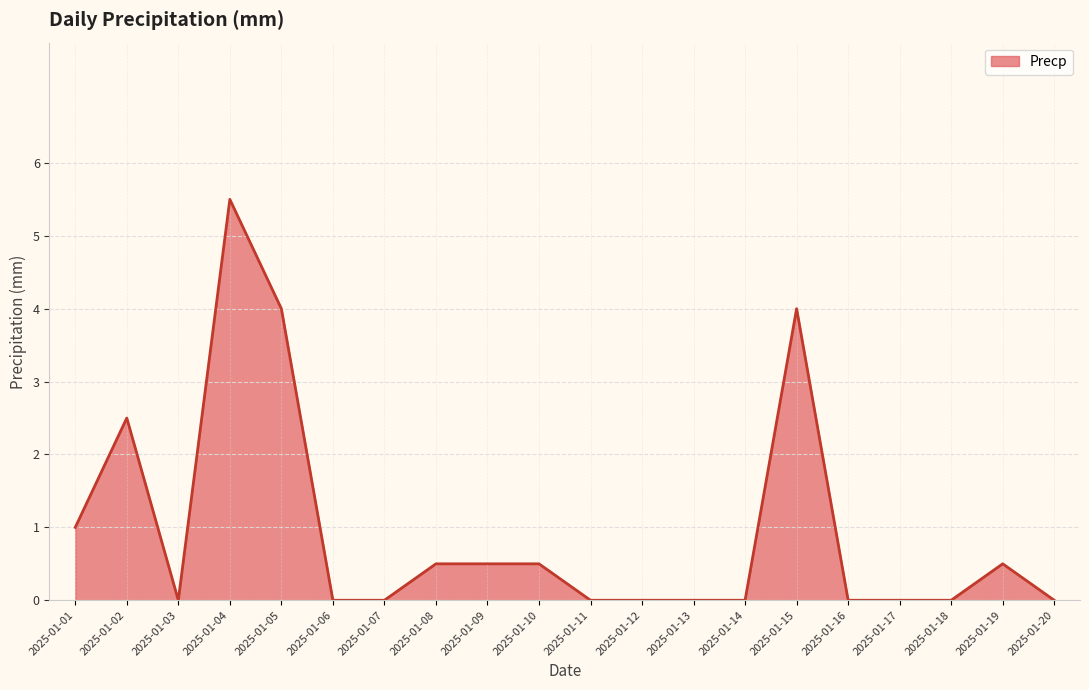

What is the difference between the maximum and minimum values?

5.5